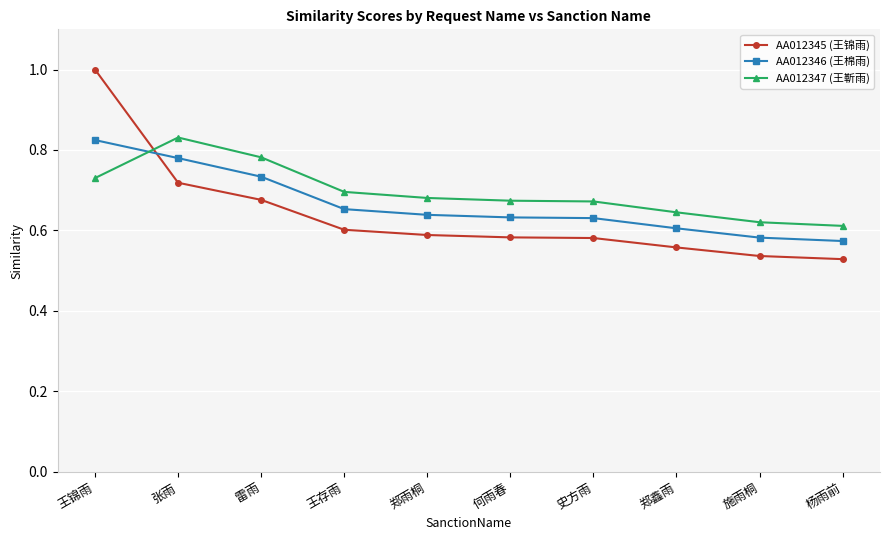

Which series ends up on top after the final intersection of AA012345 (王锦雨) and AA012347 (王靳雨)?

AA012347 (王靳雨)